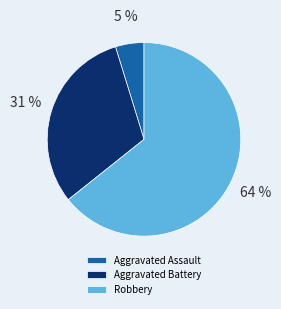

Which slice is the smallest?

Aggravated Assault